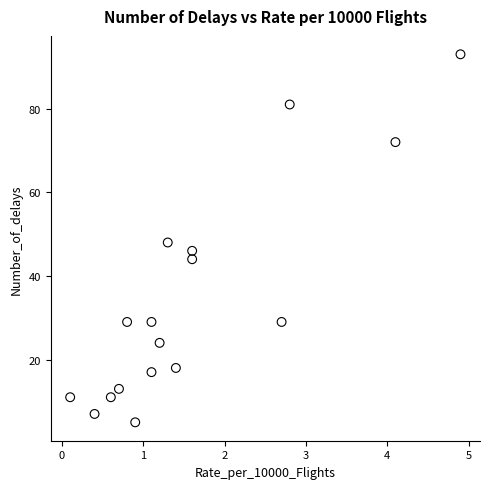

What Y value in the scatter plot is closest to 49?

48